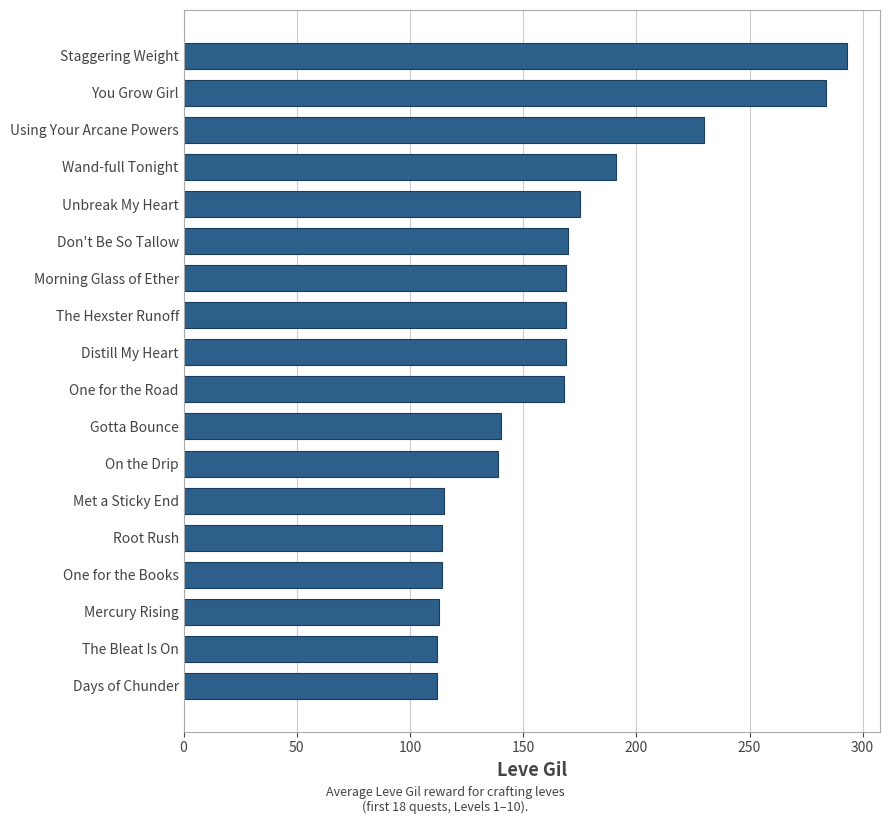

The value at Days of Chunder is 112. True or false?

True